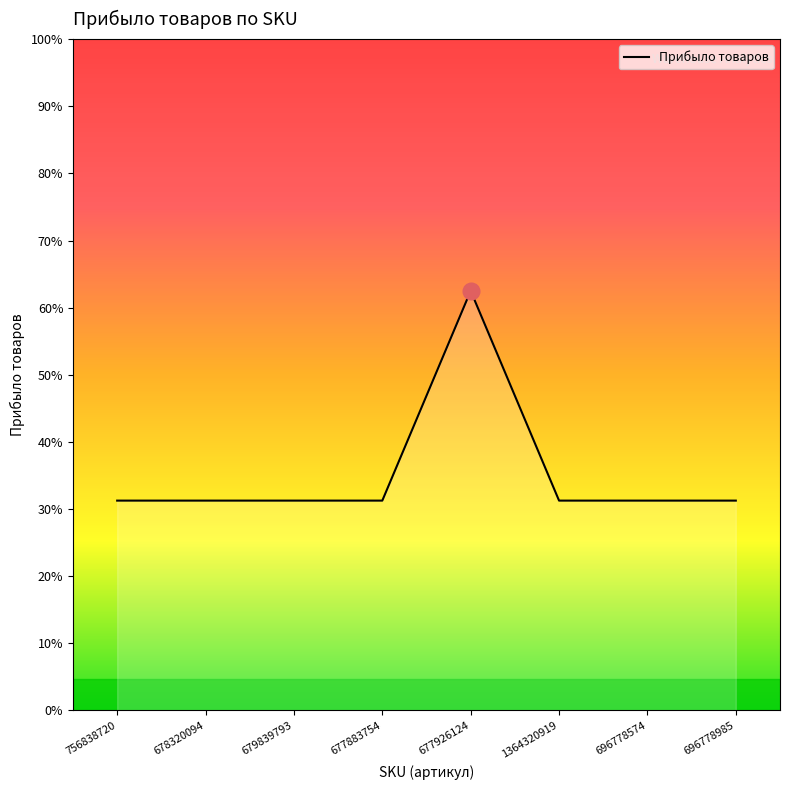

How many interior local peaks (higher than both neighbors) does the data have?

1